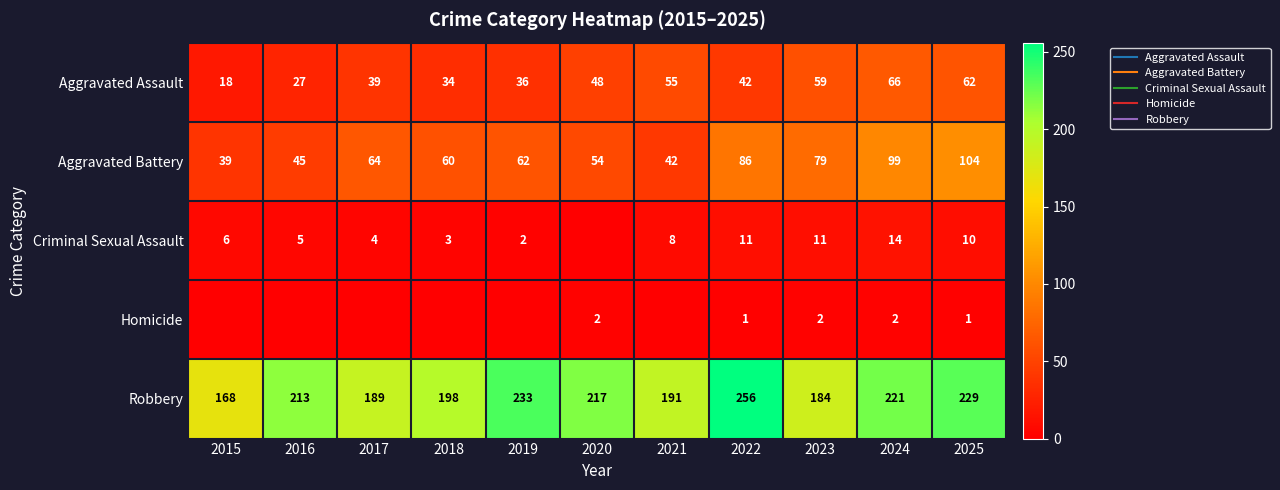

Rank the categories by Criminal Sexual Assault value from highest to lowest.

2024, 2022, 2023, 2025, 2021, 2015, 2016, 2017, 2018, 2019, 2020